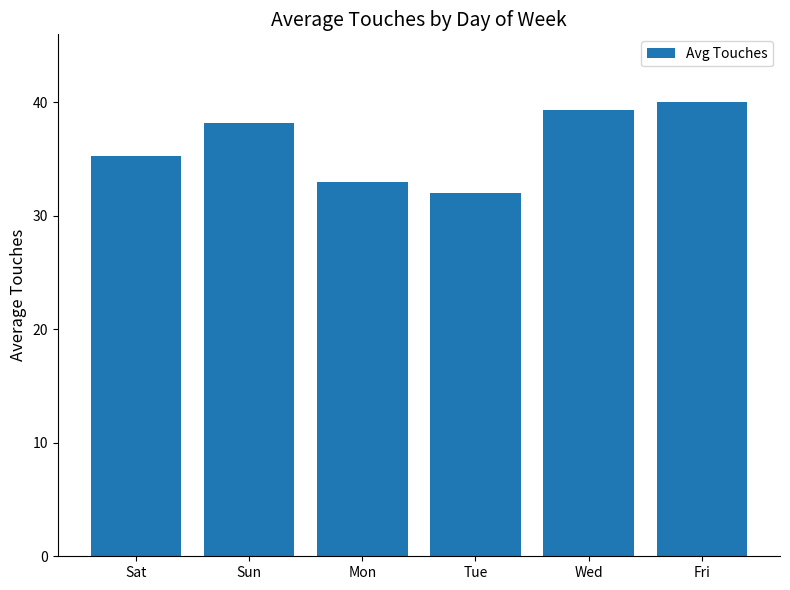

What is the minimum value shown in the chart?

32.0